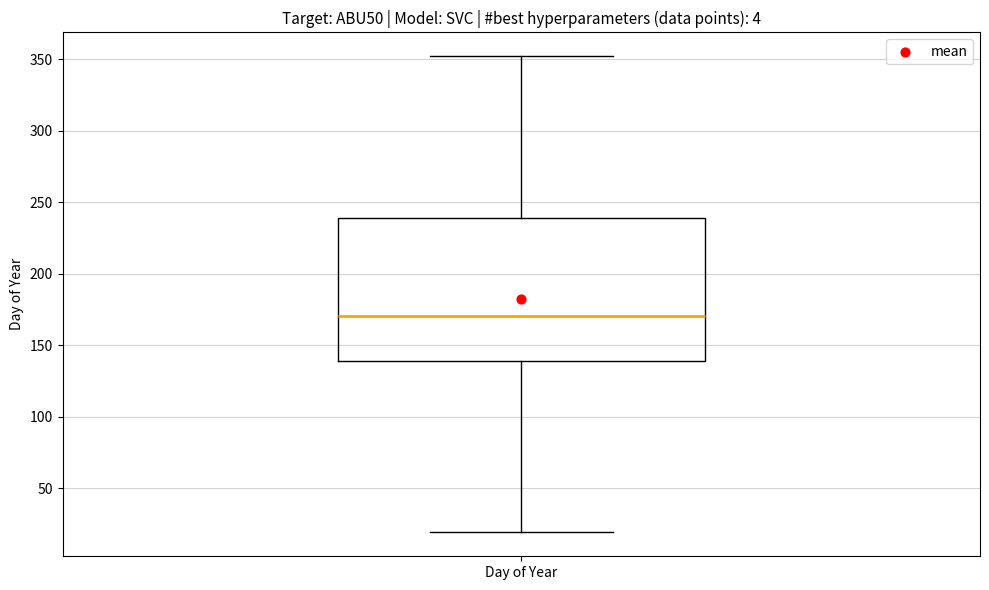

Transcribe this box plot: give where the median line is, the range the box spans, and where the two whiskers end, as read against the y-axis. The values are not printed on the chart, so give them approximately, as read against the axis.

median 170, box 140 to 240, whiskers 20 to 350